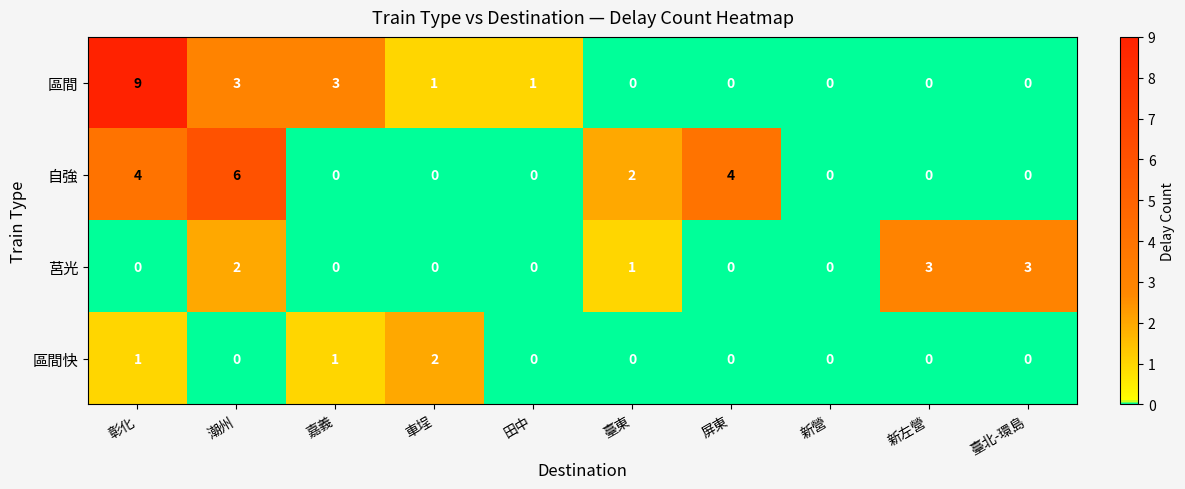

Is it true that 區間 equals -5 at 臺北-環島?

False